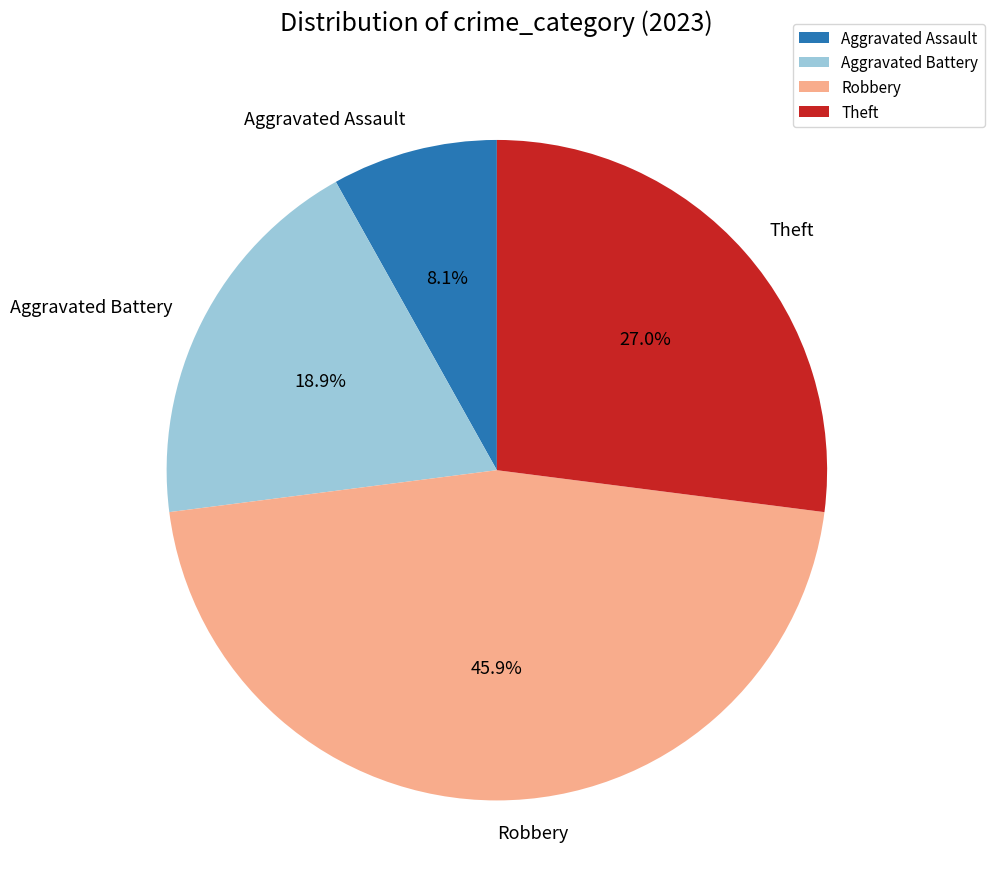

Is there any slice that represents more than half of the pie?

No